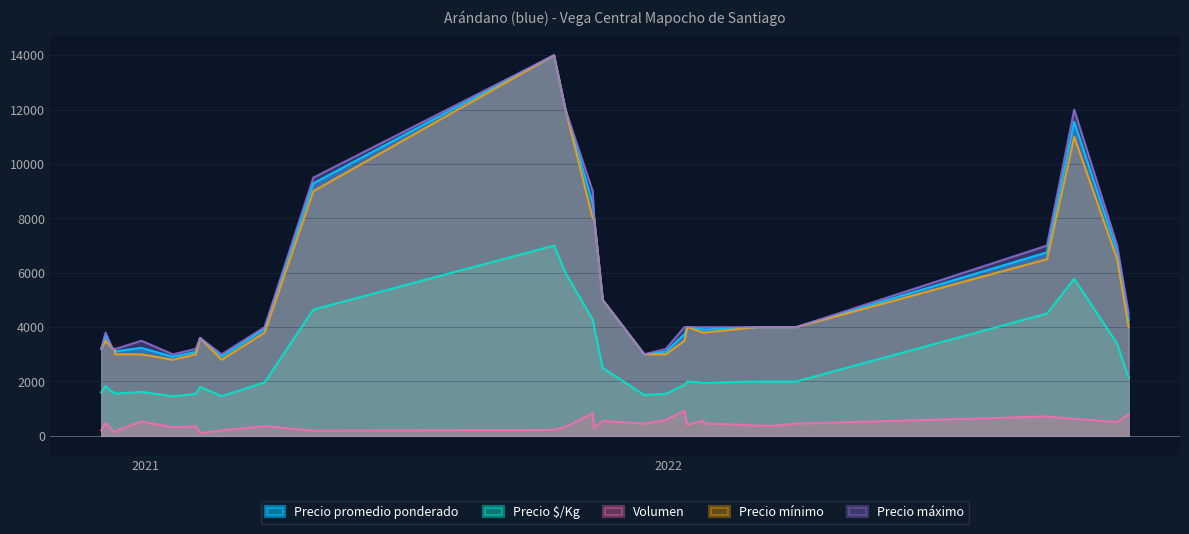

Which label corresponds to the largest value in the chart?

2021-10-13